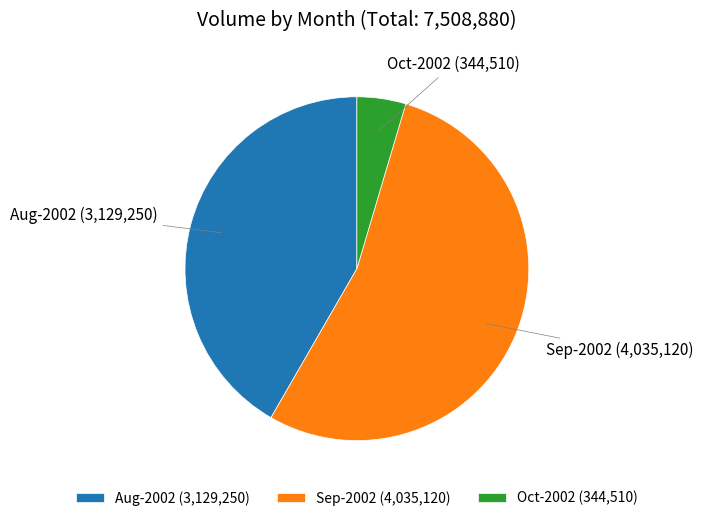

Do Aug-2002 and Oct-2002 together represent more than half of the pie?

No